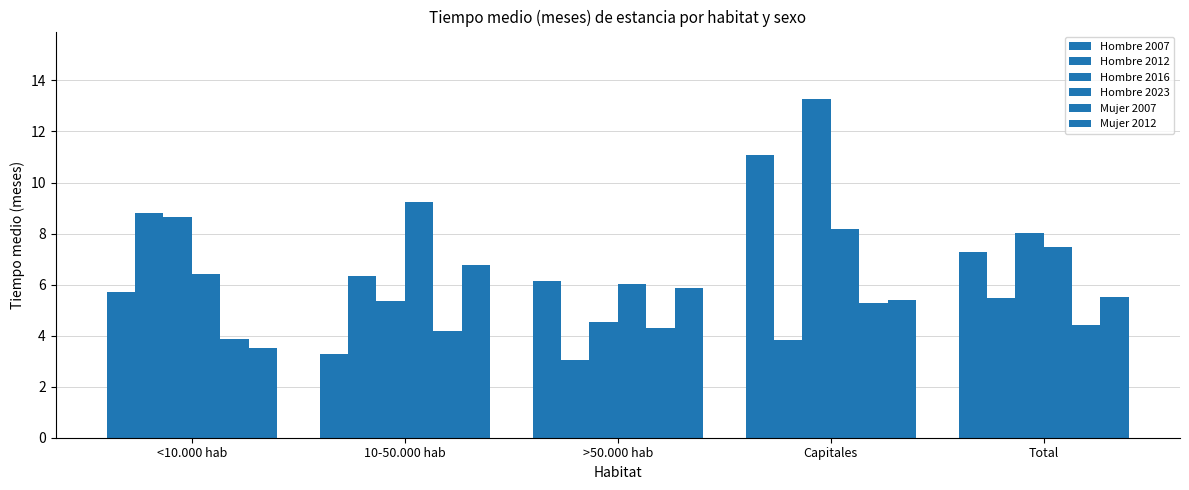

Are the bars grouped side by side (vs. stacked)?

Yes